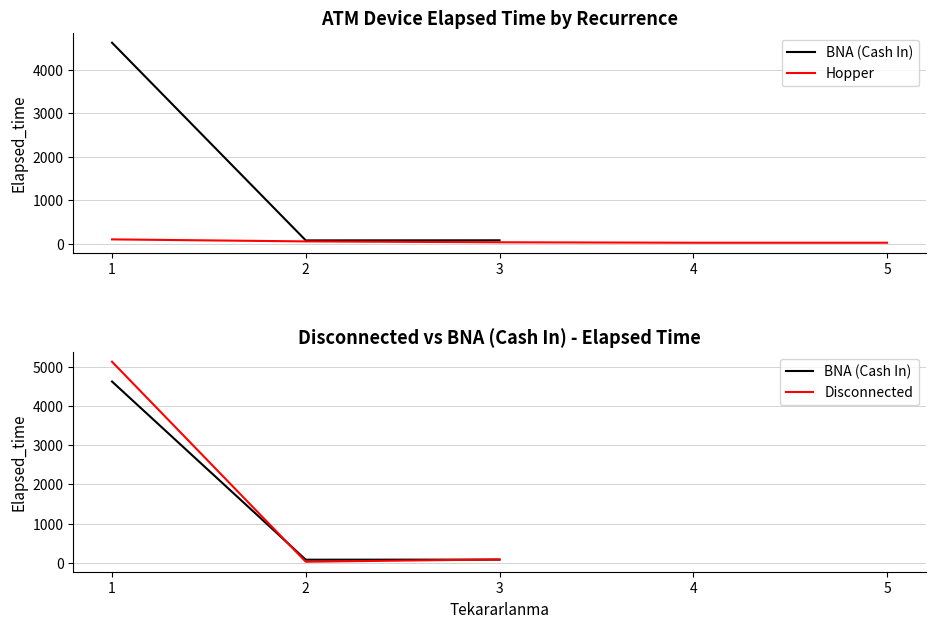

Which series has the largest range (max minus min)?

Disconnected